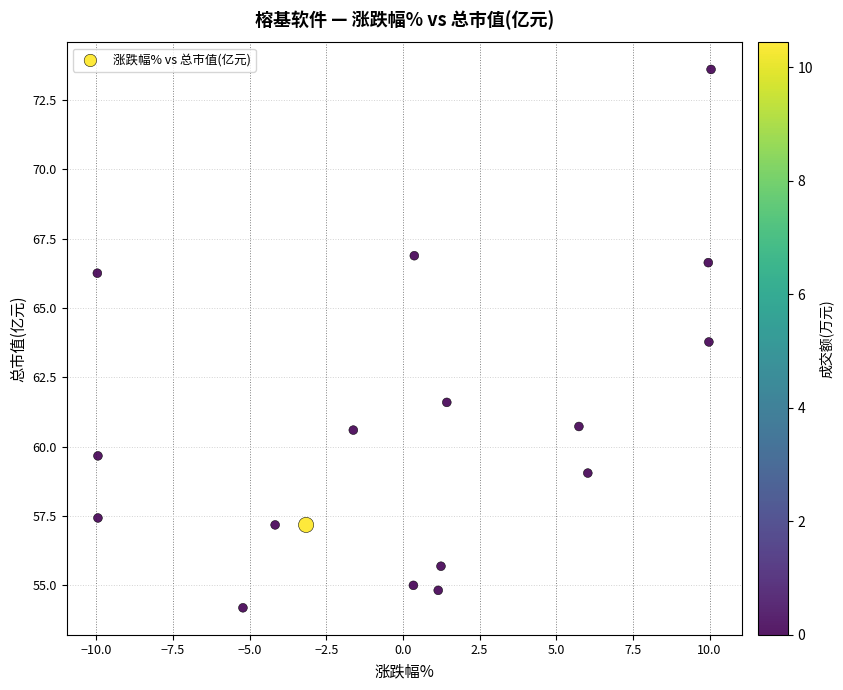

What is the range of X values (max minus min)?

20.0